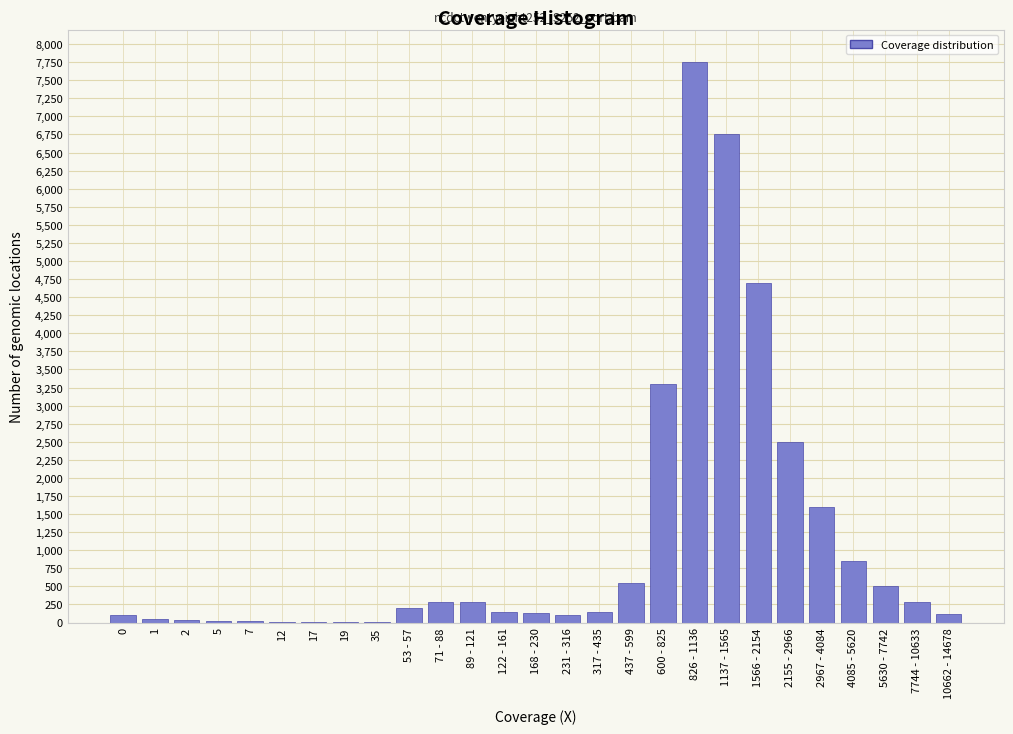

What is the sum of all values?

30458